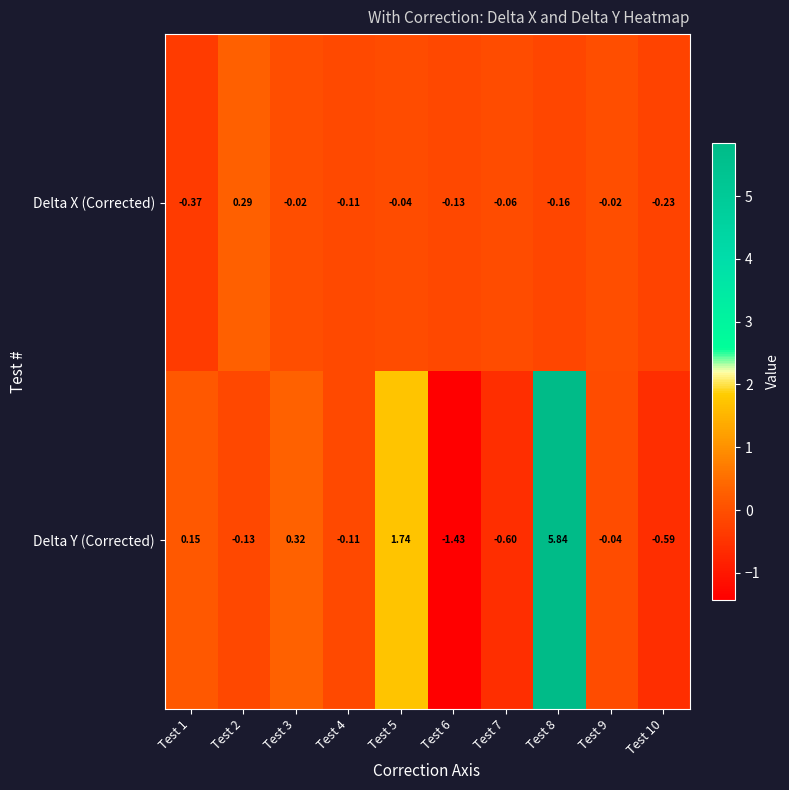

Which series changed the most between Test 6 and Test 7?

Delta Y (Corrected)